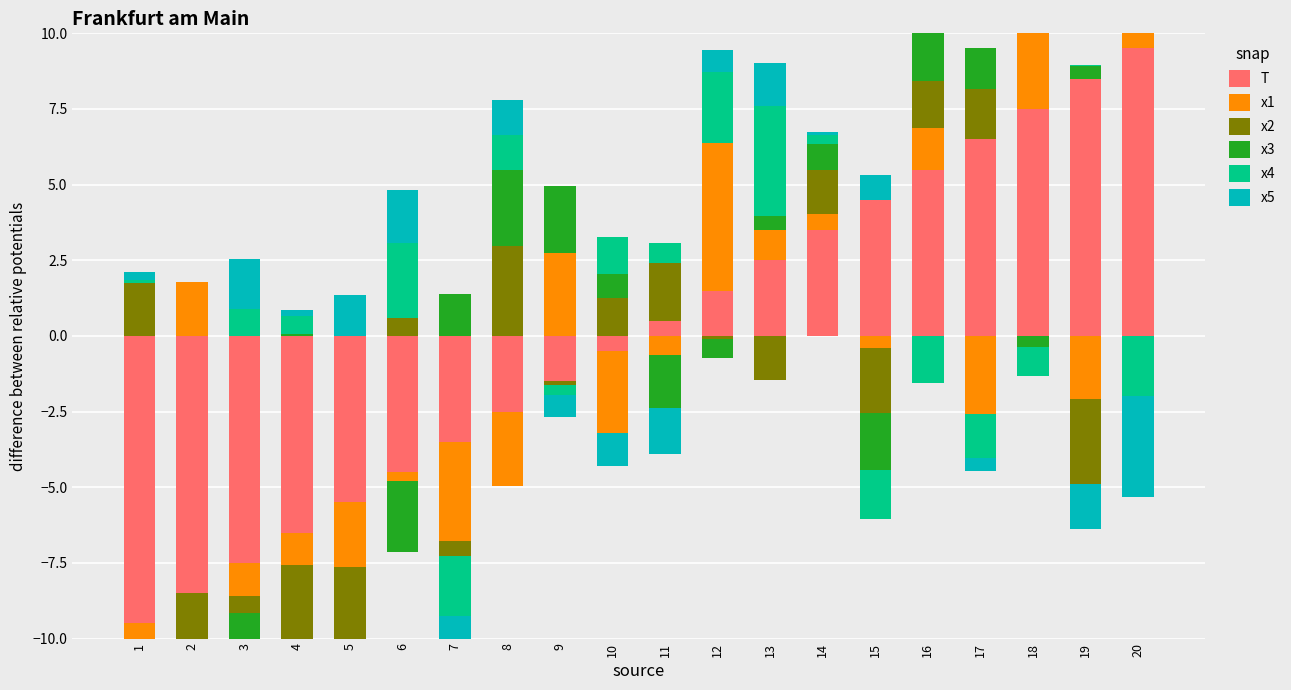

What is the maximum value for T?

9.5